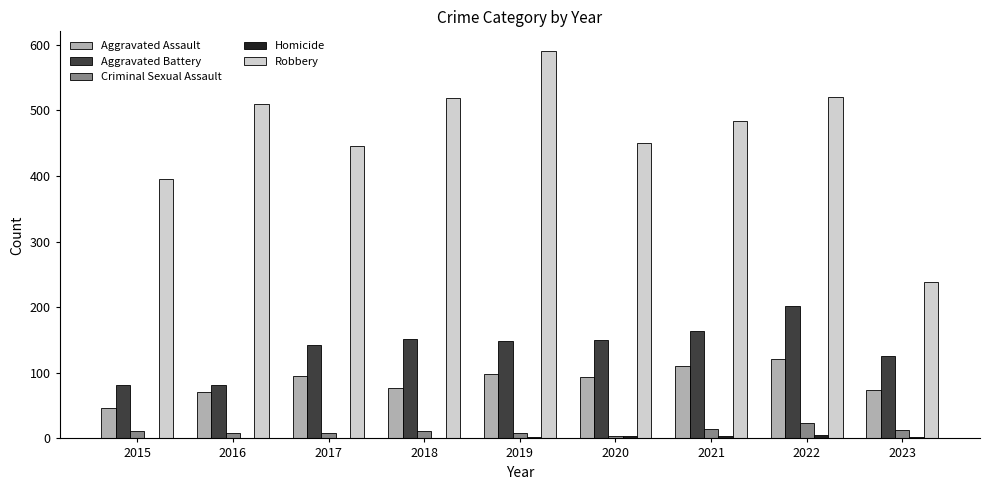

What is the spread (max minus min) of values at 2022?

516